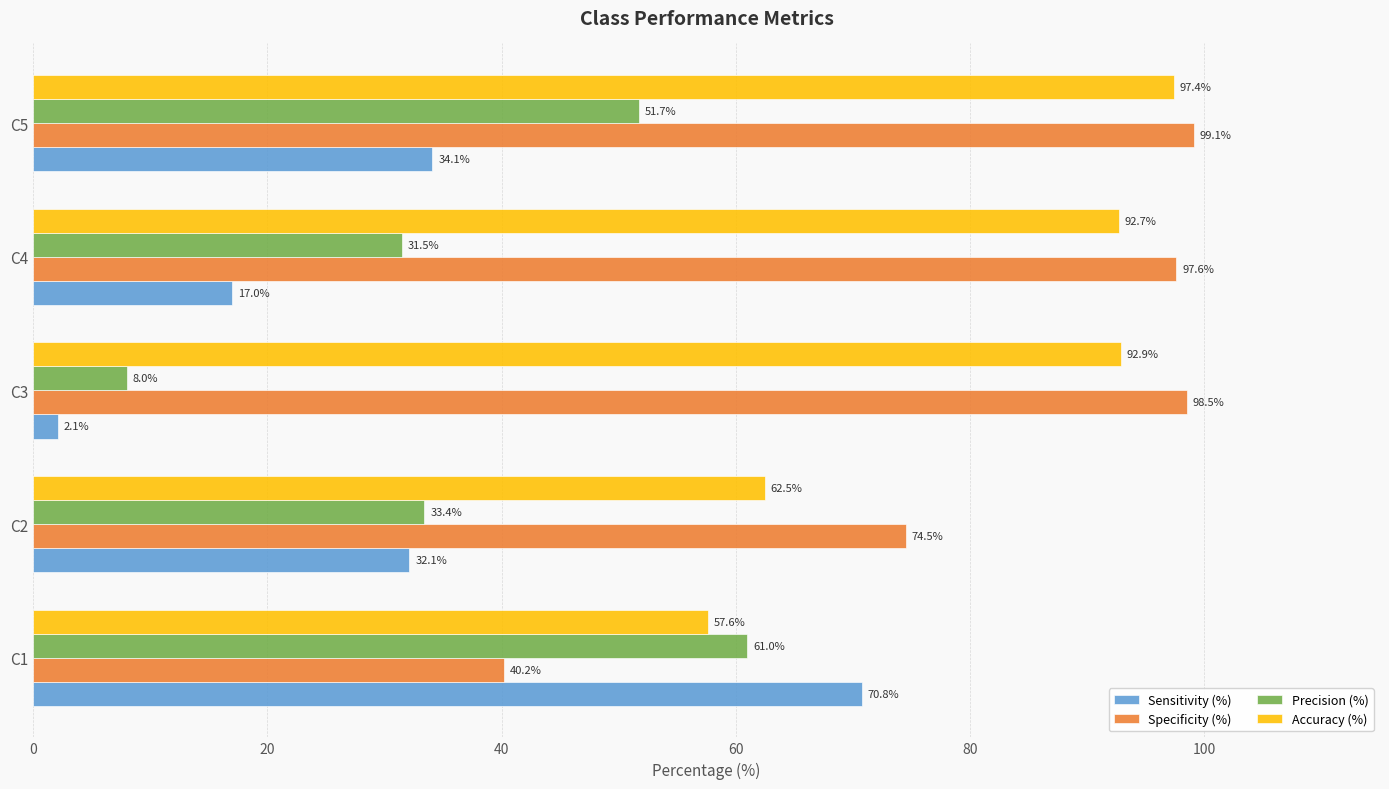

Where is Sensitivity (%) nearest to the value 36?

C5